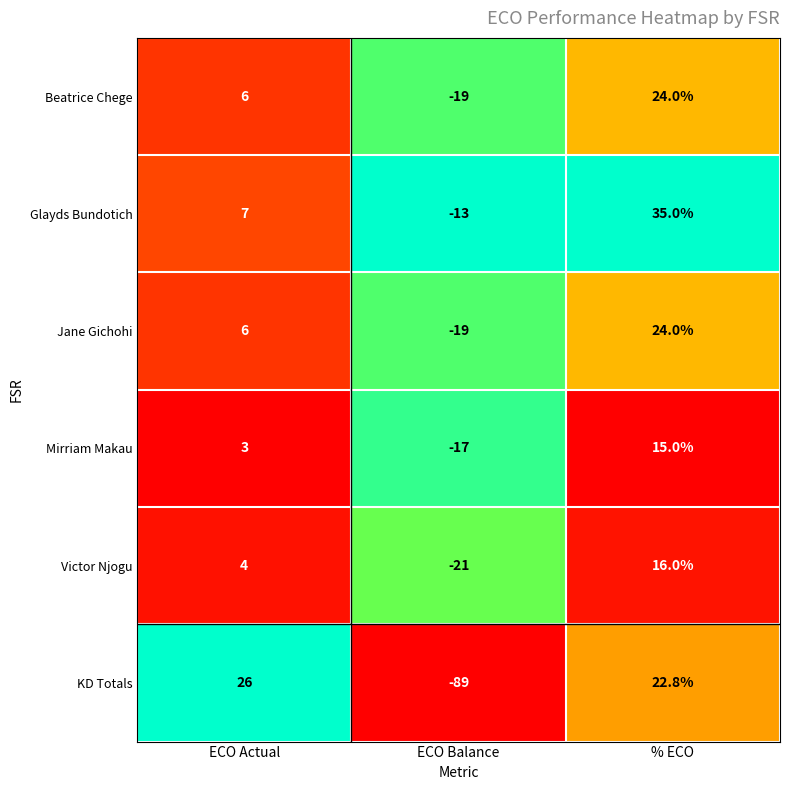

Reading right to left, extract all data points from this chart.

Beatrice Chege: % ECO=24.0	ECO Balance=-19.0	ECO Actual=6.0
Glayds Bundotich: % ECO=35.0	ECO Balance=-13.0	ECO Actual=7.0
Jane Gichohi: % ECO=24.0	ECO Balance=-19.0	ECO Actual=6.0
Mirriam Makau: % ECO=15.0	ECO Balance=-17.0	ECO Actual=3.0
Victor Njogu: % ECO=16.0	ECO Balance=-21.0	ECO Actual=4.0
KD Totals: % ECO=22.8	ECO Balance=-89.0	ECO Actual=26.0